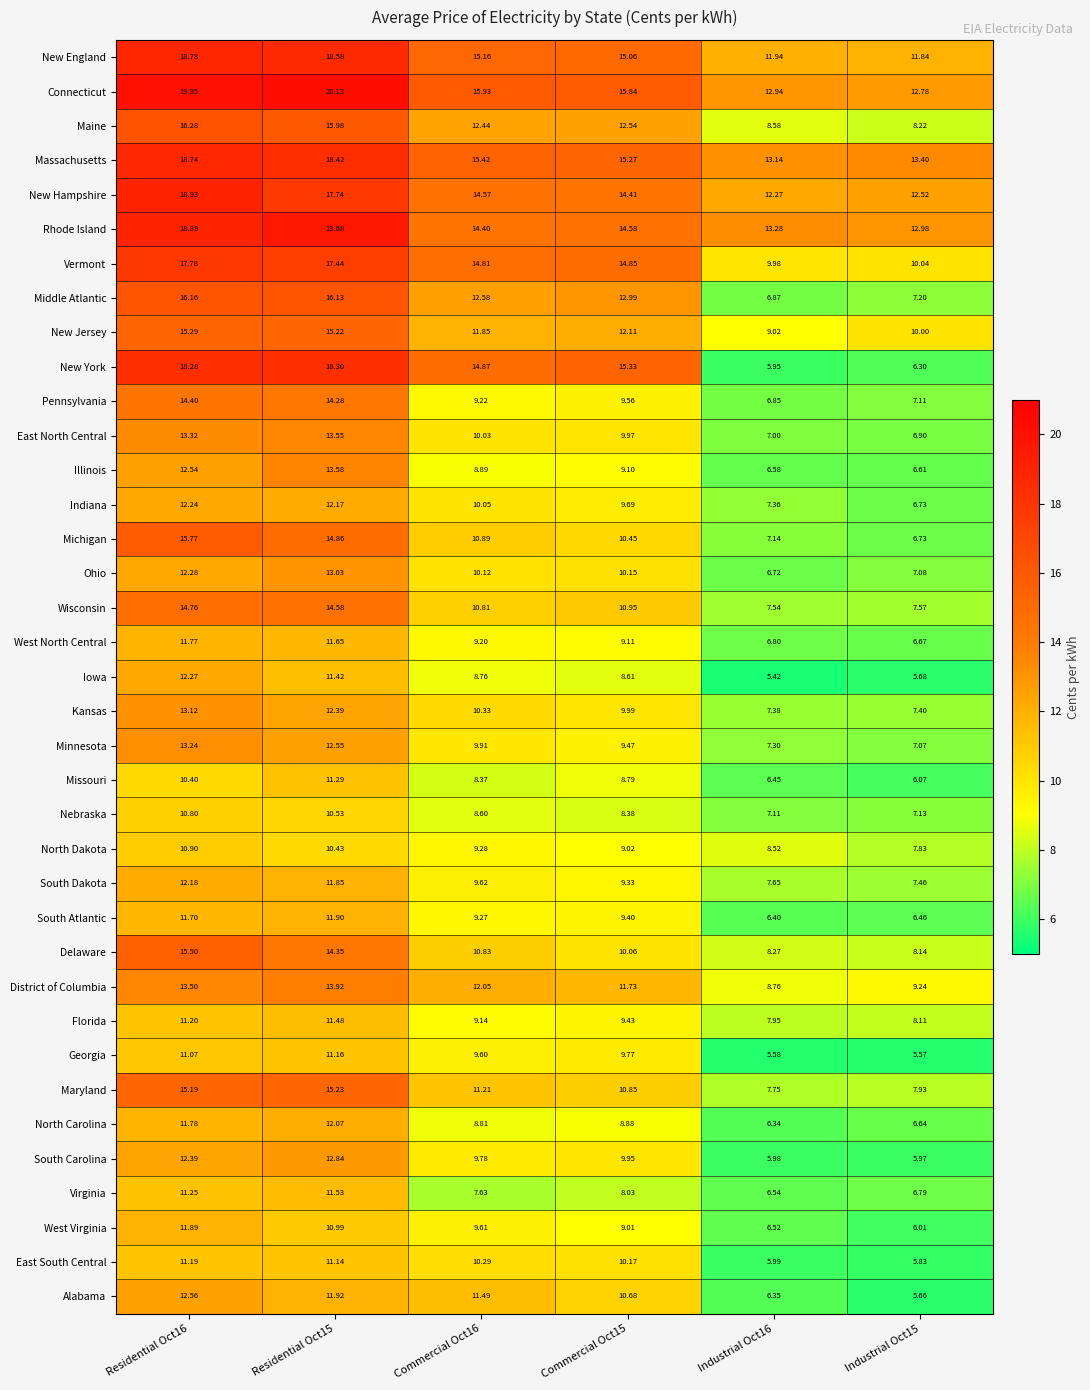

Which series changed the most between Residential Oct15 and Commercial Oct16?

Rhode Island